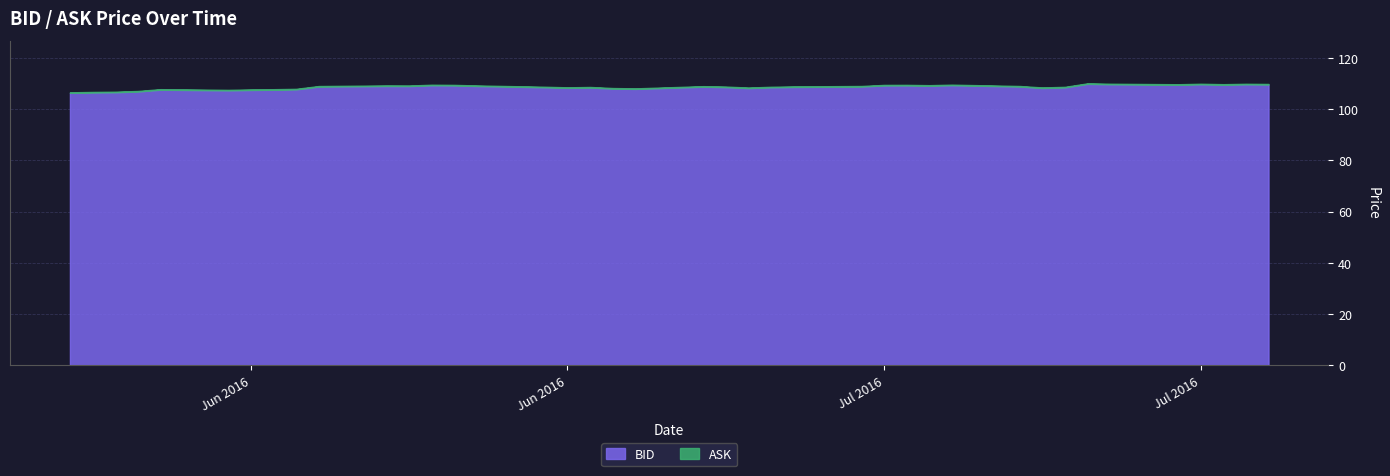

In BID, how many points are lower than both neighbors (excluding endpoints)?

9